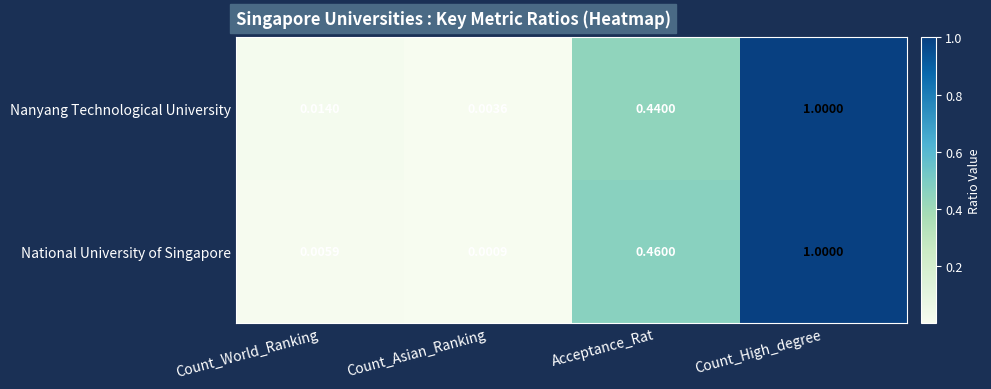

Count the number of data series in this chart.

2